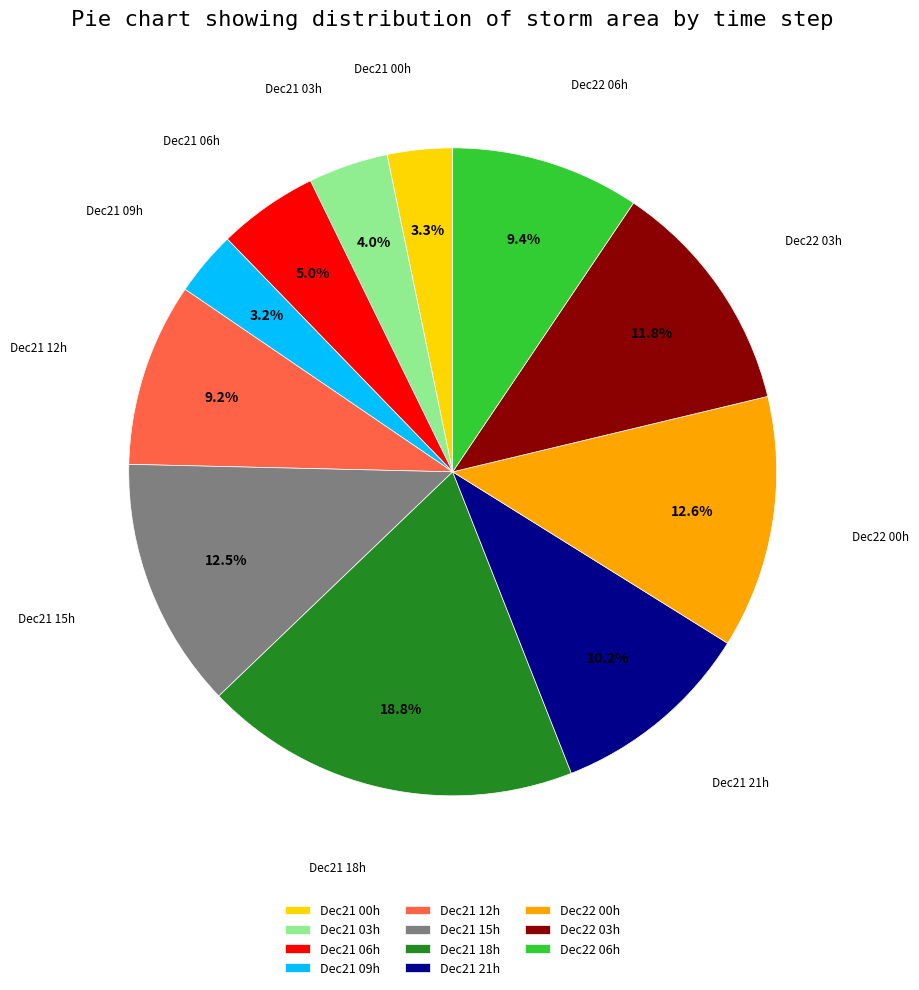

Approximately how many times larger is the value at Dec22 06h compared to Dec21 12h?

1.0